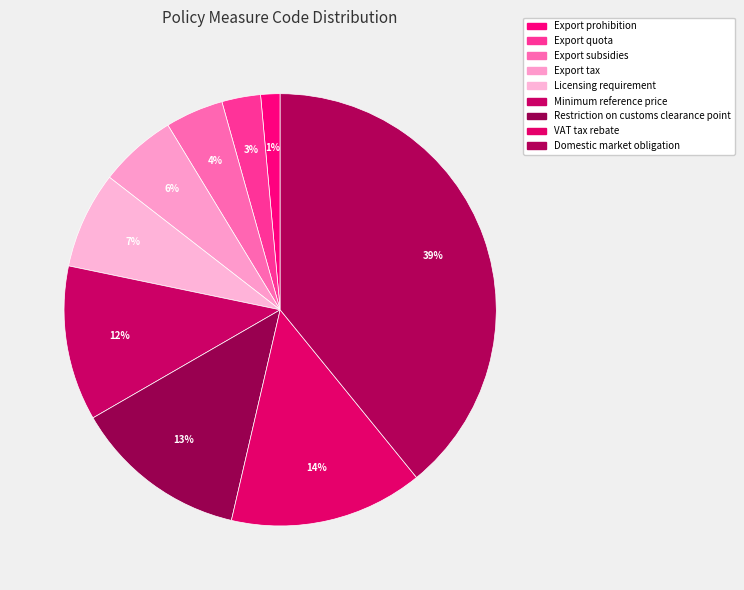

To the nearest percent, what is the average slice percentage?

11%